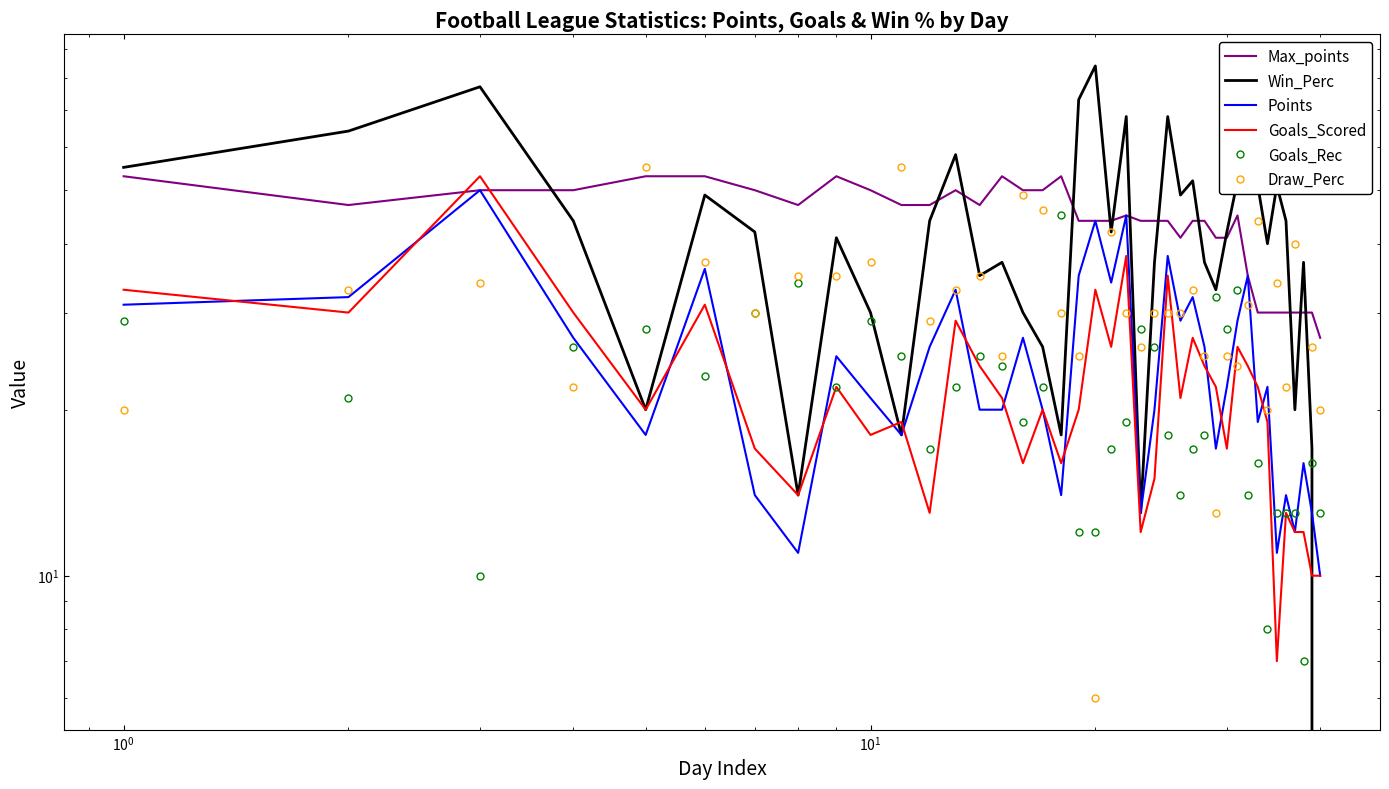

True or false: Max_points and Goals_Rec cross at least once.

False